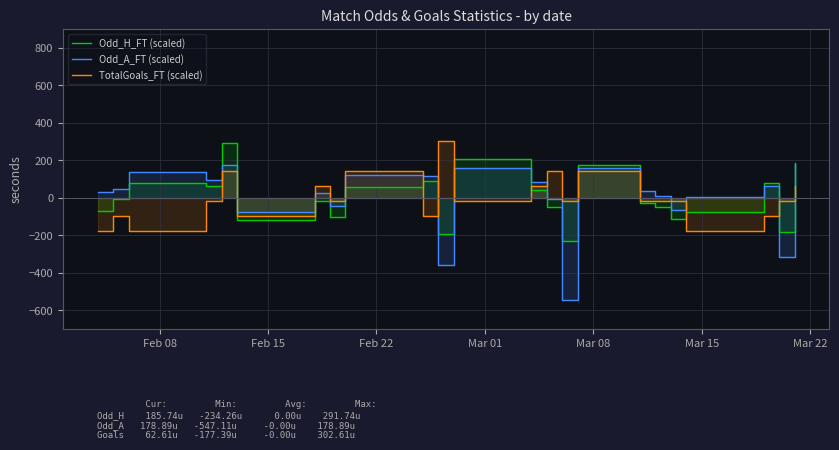

Rank the series by their maximum value, from highest to lowest.

TotalGoals_FT (scaled), Odd_H_FT (scaled), Odd_A_FT (scaled)